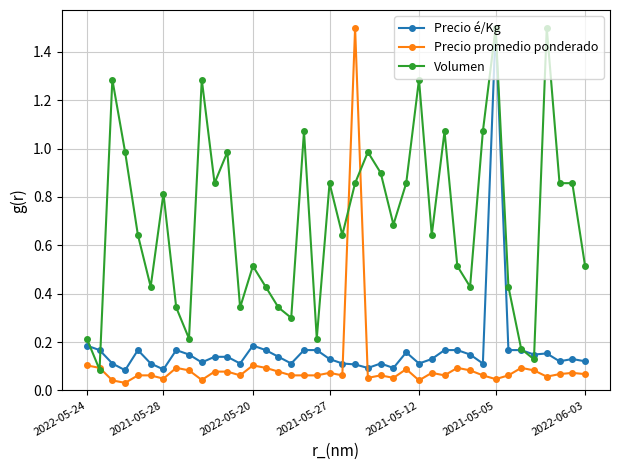

Which series ends up on top after the final intersection of Precio promedio ponderado and Precio é/Kg?

Precio é/Kg